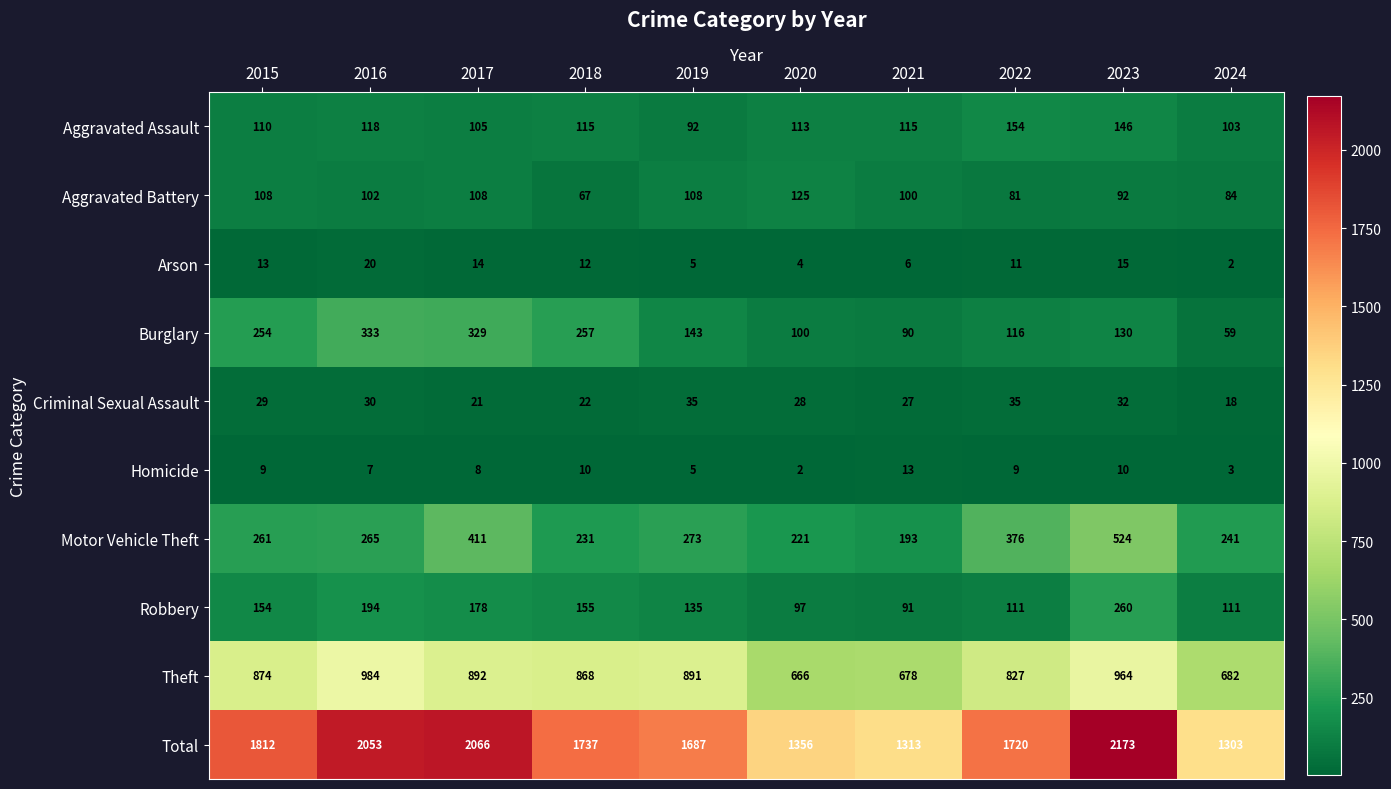

Count the number of data series in this chart.

10